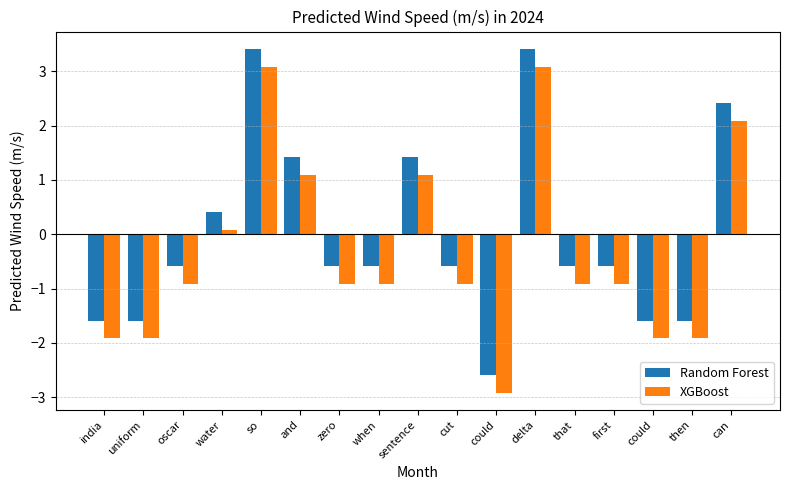

Rank the series by their maximum value, from highest to lowest.

Random Forest, XGBoost